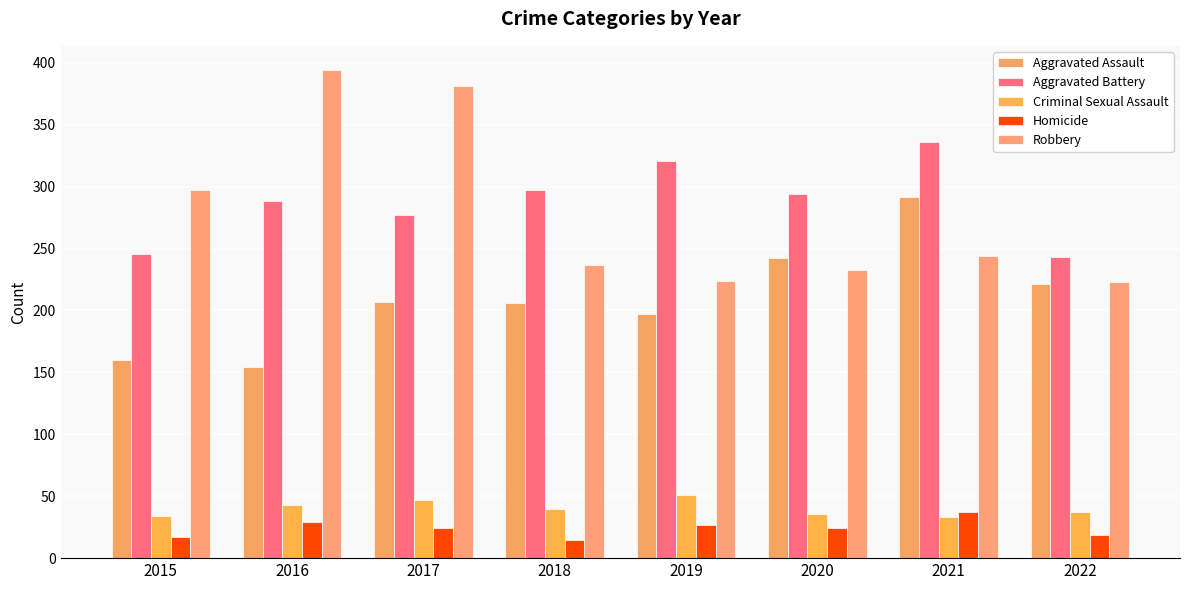

What is the value of the Aggravated Assault bar at the 6th from the left?

242